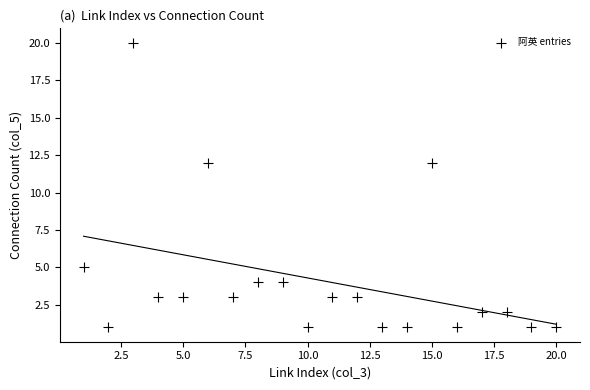

What is the range of Y values (max minus min)?

19